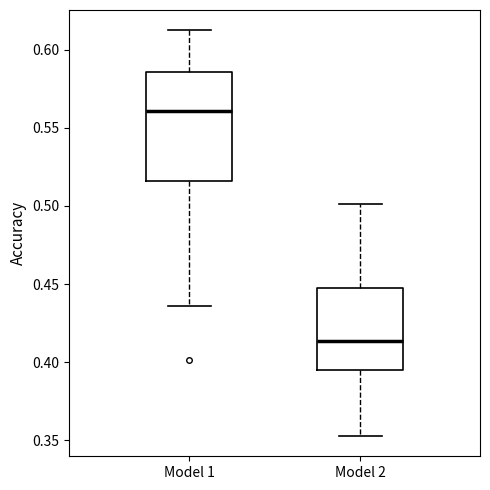

Reading left to right, read every box against the y-axis: the position of its median line, the range the box covers, and the ends of its whiskers. The values are not printed on the chart, so give them approximately, as read against the axis.

Model 1: median 0.560, box 0.515 to 0.585, whiskers 0.435 to 0.610
Model 2: median 0.415, box 0.395 to 0.445, whiskers 0.355 to 0.500